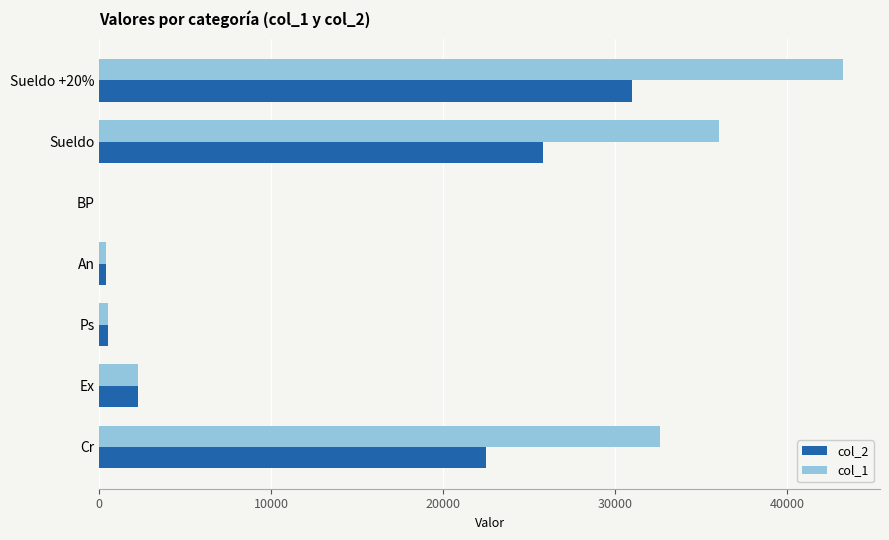

How many categories are shown in the chart?

7